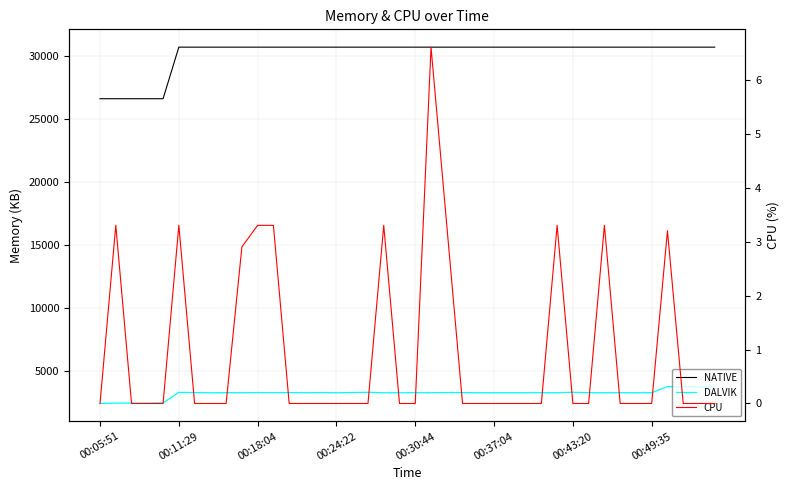

How many lines are shown in the chart?

3